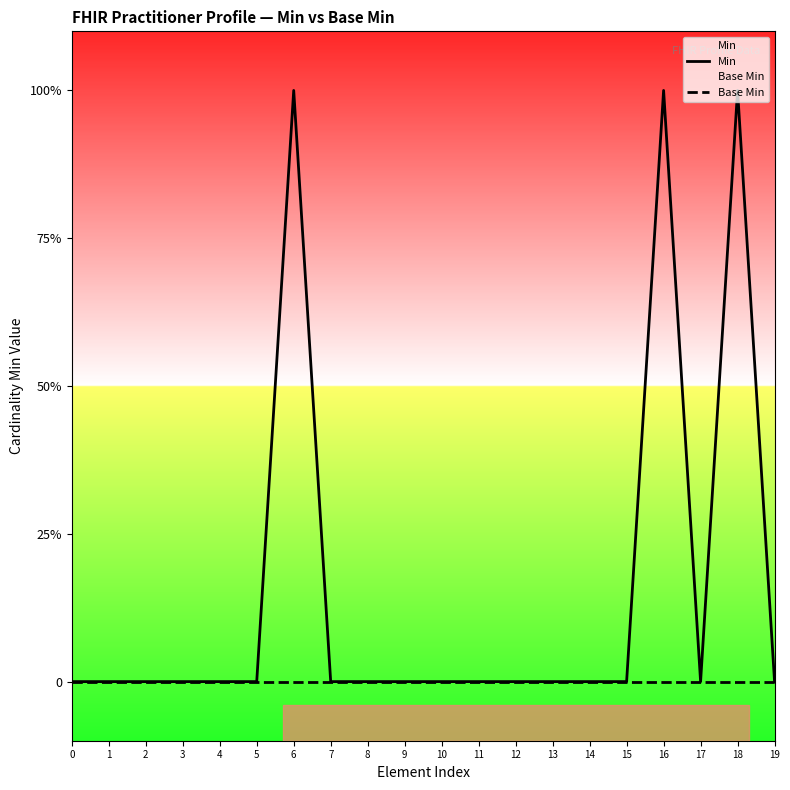

Between 11 and 10, which is larger?

11